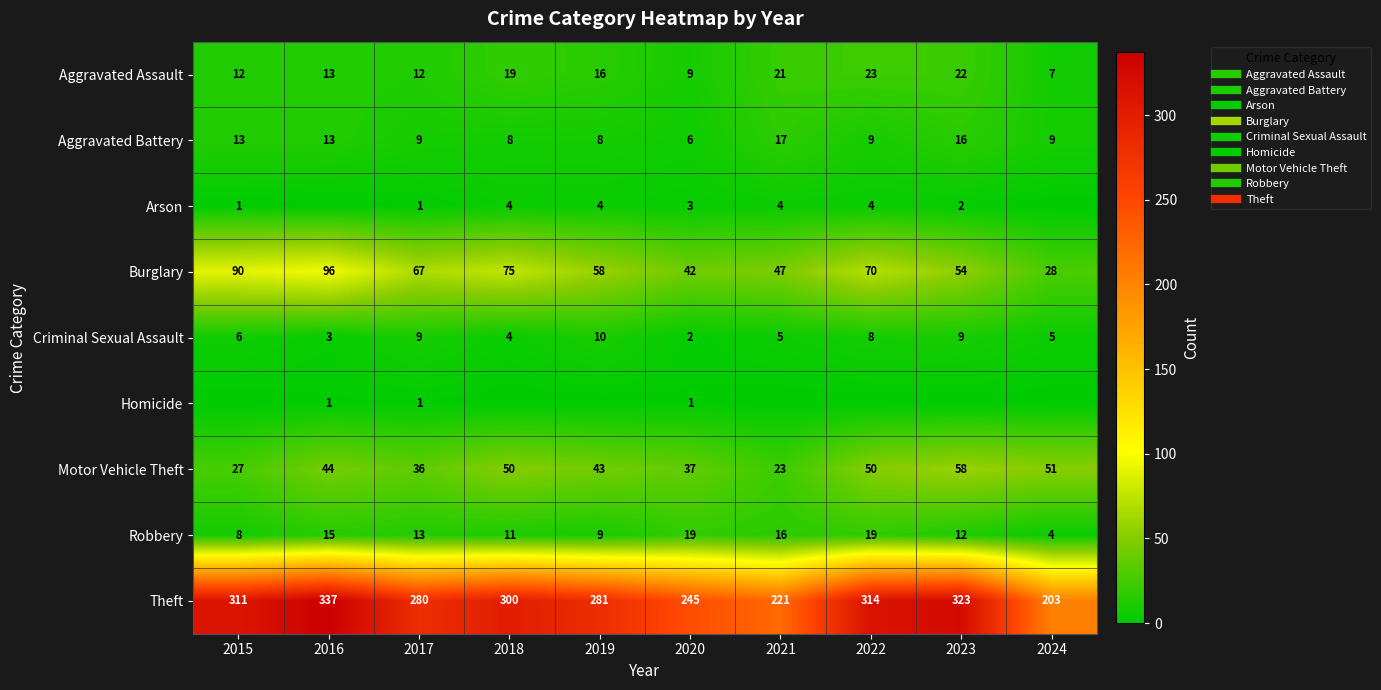

What is the sum of the Aggravated Assault values at 2023 and 2019?

38